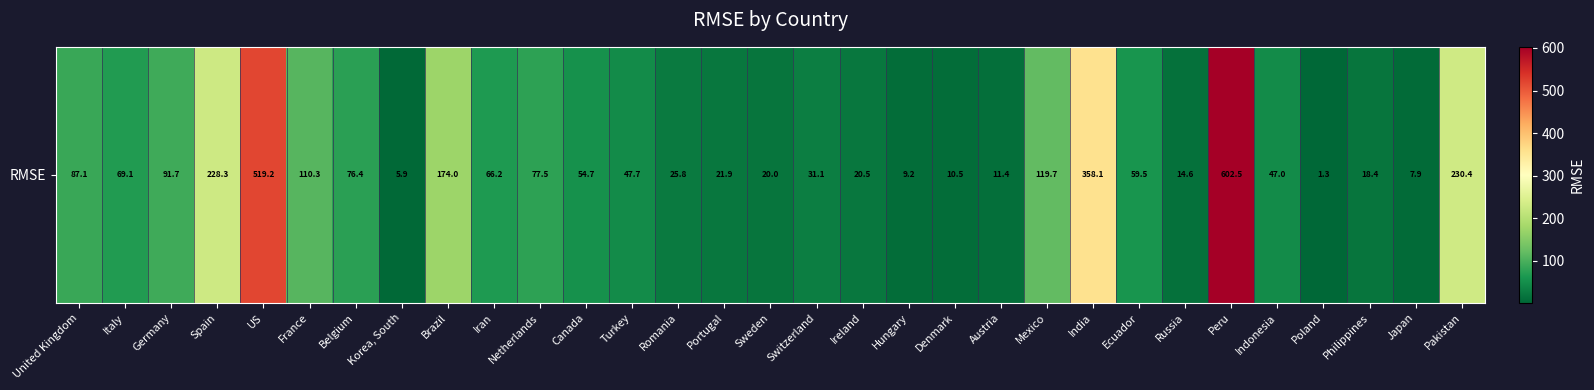

Read the value at Ireland.

20.5